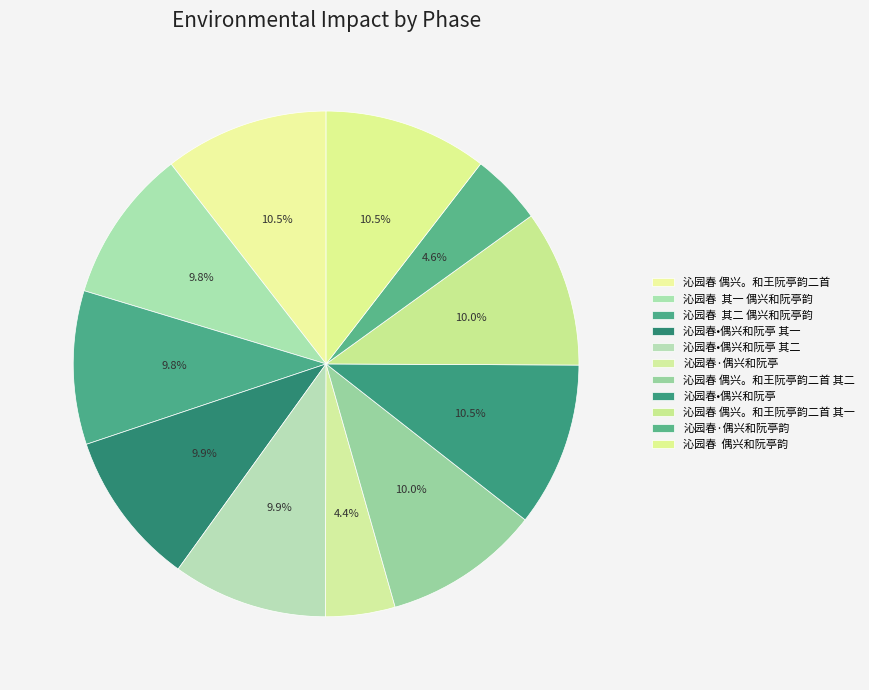

True or false: 沁园春 偶兴。和王阮亭韵二首 accounts for 3% of the total.

False